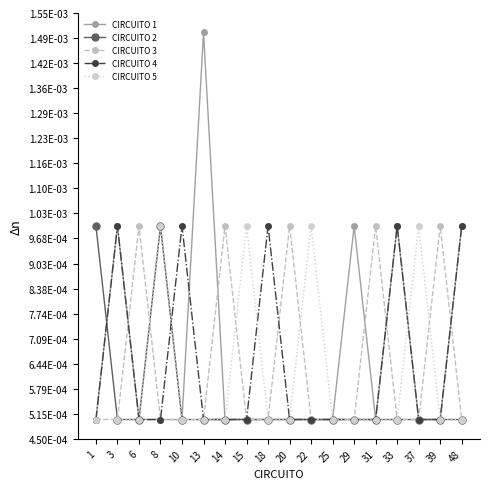

Does the chart have visible grid lines?

No